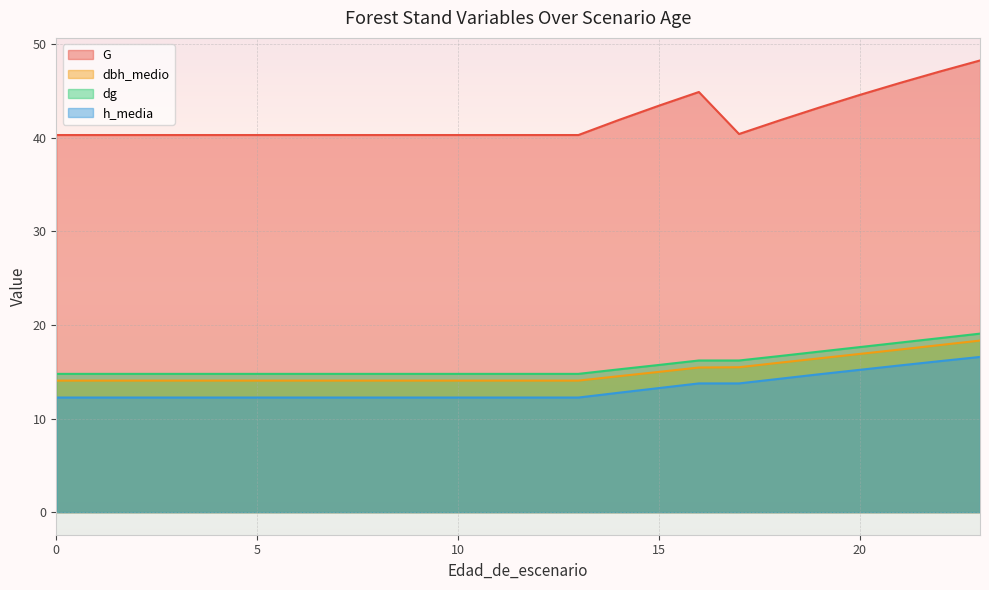

What are all the series names shown in the legend?

G, dbh_medio, dg, h_media